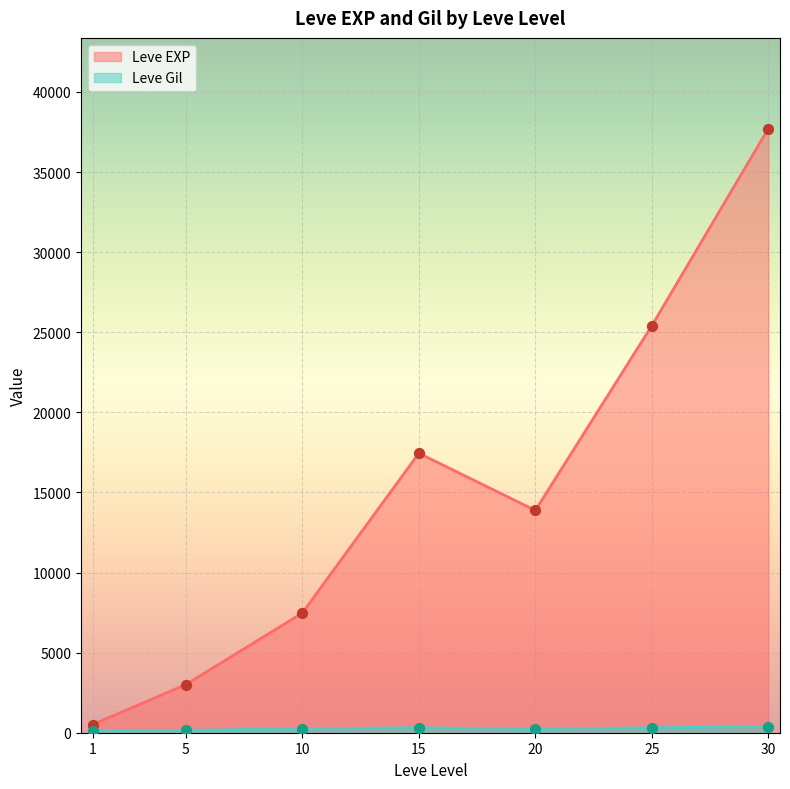

At which category is the sum across all series the highest?

30